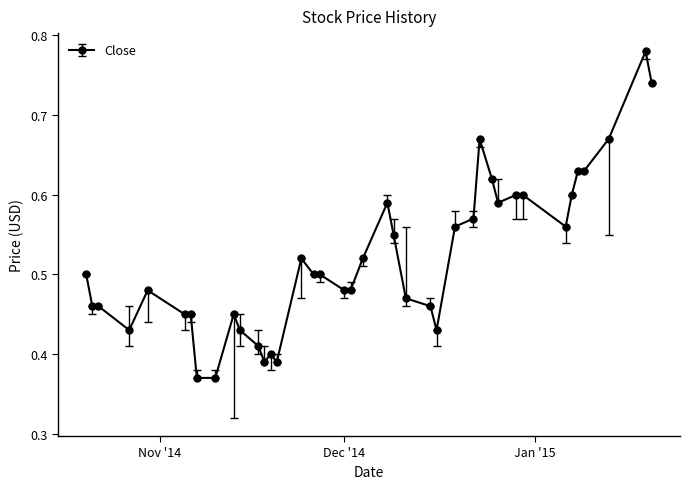

What is the sum of all values?

20.8